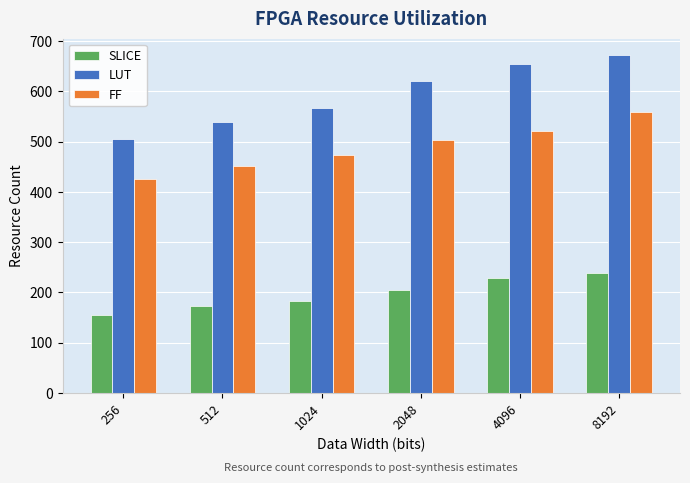

Are the bars horizontal?

No